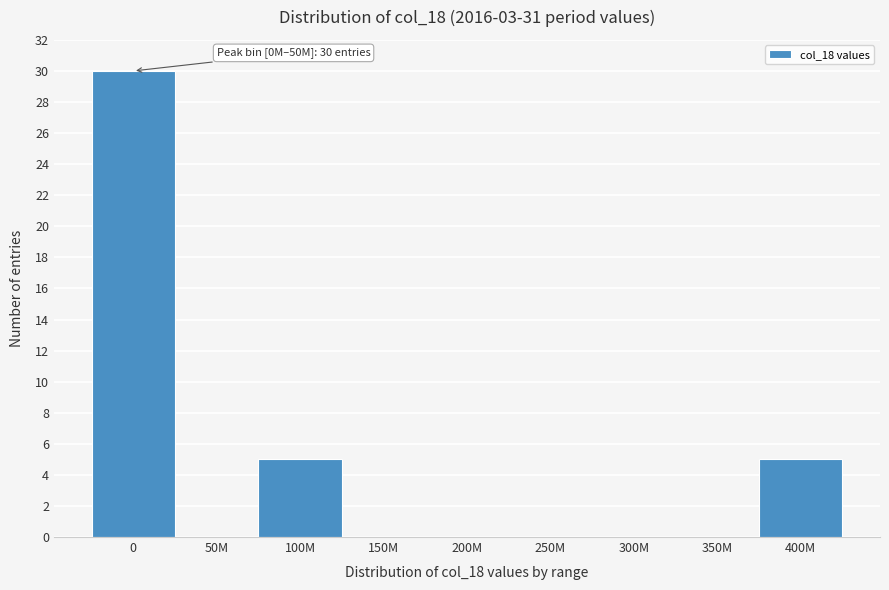

Reading left to right, transcribe all the data shown in this chart.

0=30	50M=0	100M=5	150M=0	200M=0	250M=0	300M=0	350M=0	400M=5